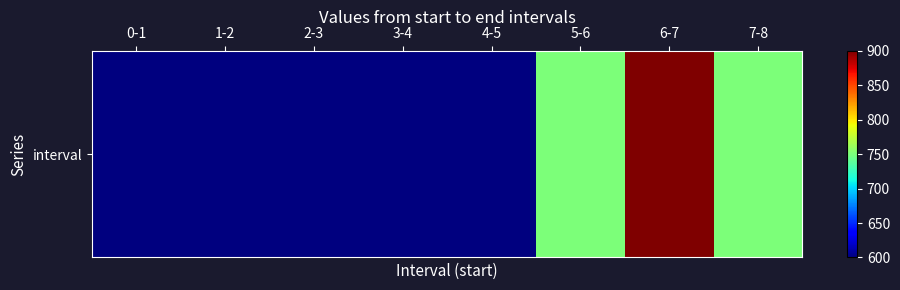

True or false: the data shows 321 at 4-5.

False